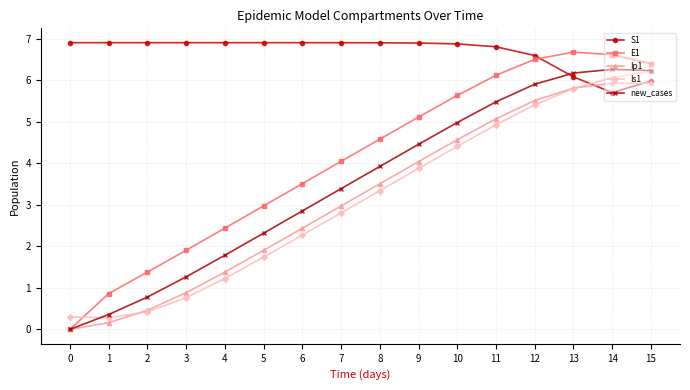

At how many categories does at least one series exceed 2?

16